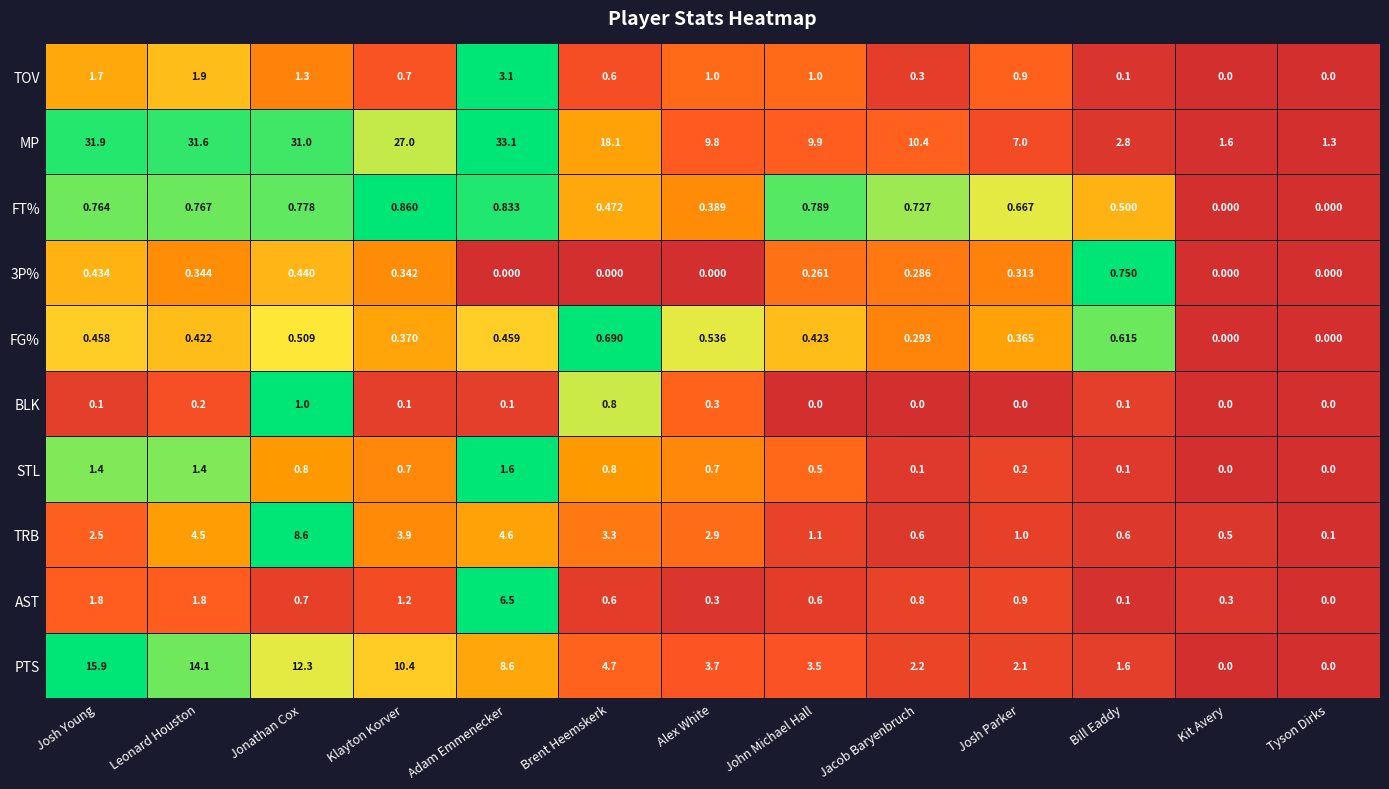

At which category does the chart reach its peak across all series?

Adam Emmenecker